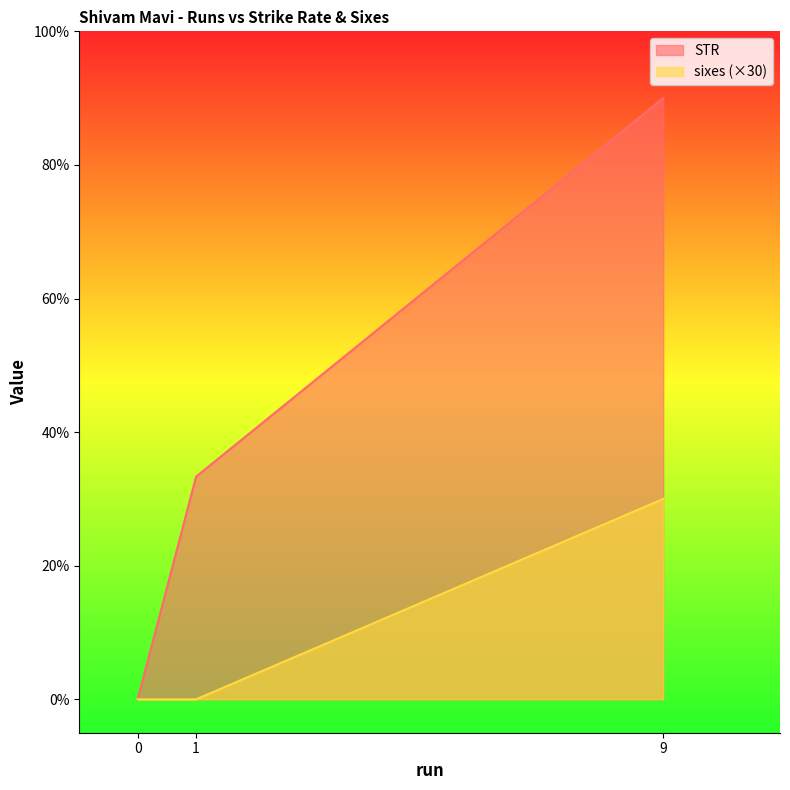

How many values in STR are above zero?

2